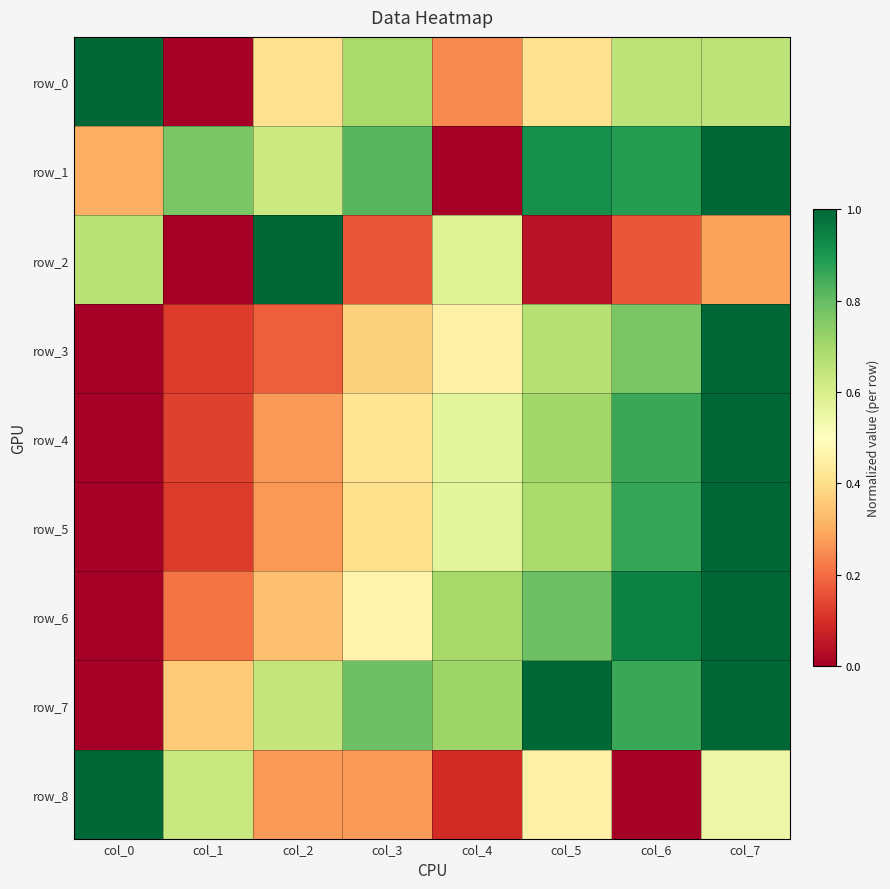

Reading left to right, list all the values displayed in this chart.

row_0: col_0=1.0	col_1=0.0	col_2=0.4	col_3=0.7	col_4=0.2	col_5=0.4	col_6=0.7	col_7=0.7
row_1: col_0=0.3	col_1=0.8	col_2=0.6	col_3=0.8	col_4=0.0	col_5=0.9	col_6=0.9	col_7=1.0
row_2: col_0=0.7	col_1=0.0	col_2=1.0	col_3=0.2	col_4=0.6	col_5=0.0	col_6=0.2	col_7=0.3
row_3: col_0=0.0	col_1=0.1	col_2=0.2	col_3=0.4	col_4=0.5	col_5=0.7	col_6=0.8	col_7=1.0
row_4: col_0=0.0	col_1=0.1	col_2=0.3	col_3=0.4	col_4=0.6	col_5=0.7	col_6=0.9	col_7=1.0
row_5: col_0=0.0	col_1=0.1	col_2=0.3	col_3=0.4	col_4=0.6	col_5=0.7	col_6=0.9	col_7=1.0
row_6: col_0=0.0	col_1=0.2	col_2=0.3	col_3=0.5	col_4=0.7	col_5=0.8	col_6=0.9	col_7=1.0
row_7: col_0=0.0	col_1=0.4	col_2=0.6	col_3=0.8	col_4=0.7	col_5=1.0	col_6=0.9	col_7=1.0
row_8: col_0=1.0	col_1=0.6	col_2=0.3	col_3=0.3	col_4=0.1	col_5=0.5	col_6=0.0	col_7=0.5